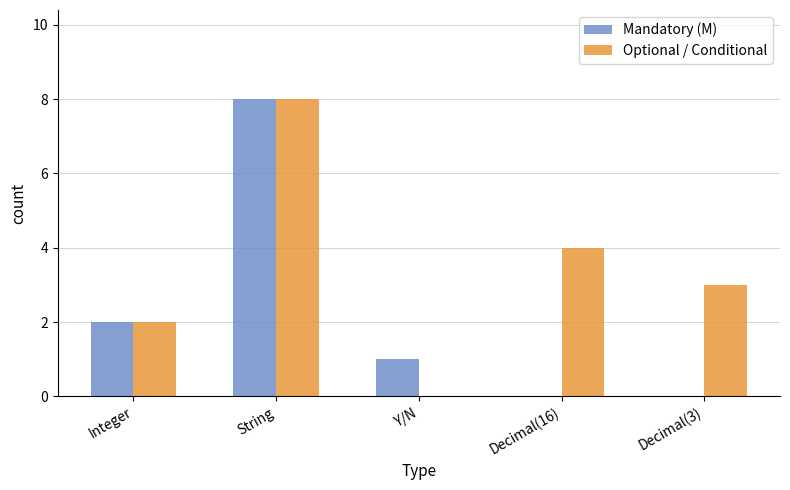

What are all the series names shown in the legend?

Mandatory (M), Optional / Conditional